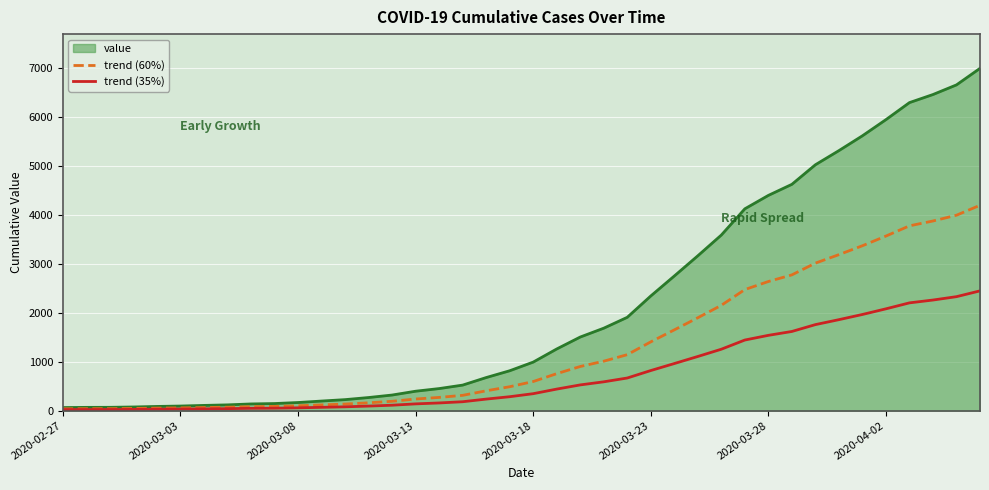

List the series in order of their peak value, lowest first.

trend (35%), trend (60%), value